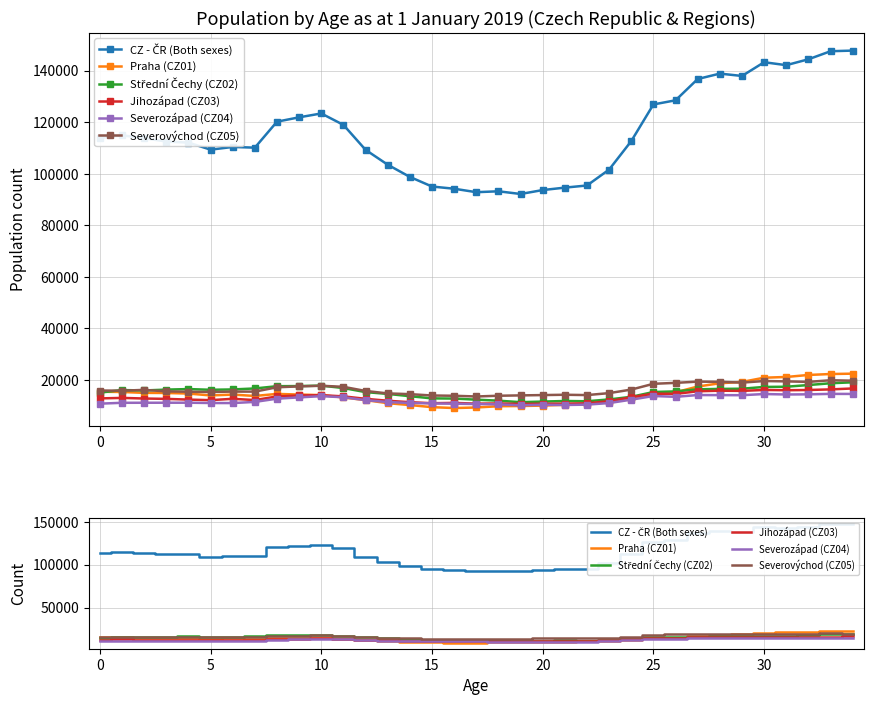

What is the value of the Střední Čechy (CZ02) point at the 9th from the left?

17542